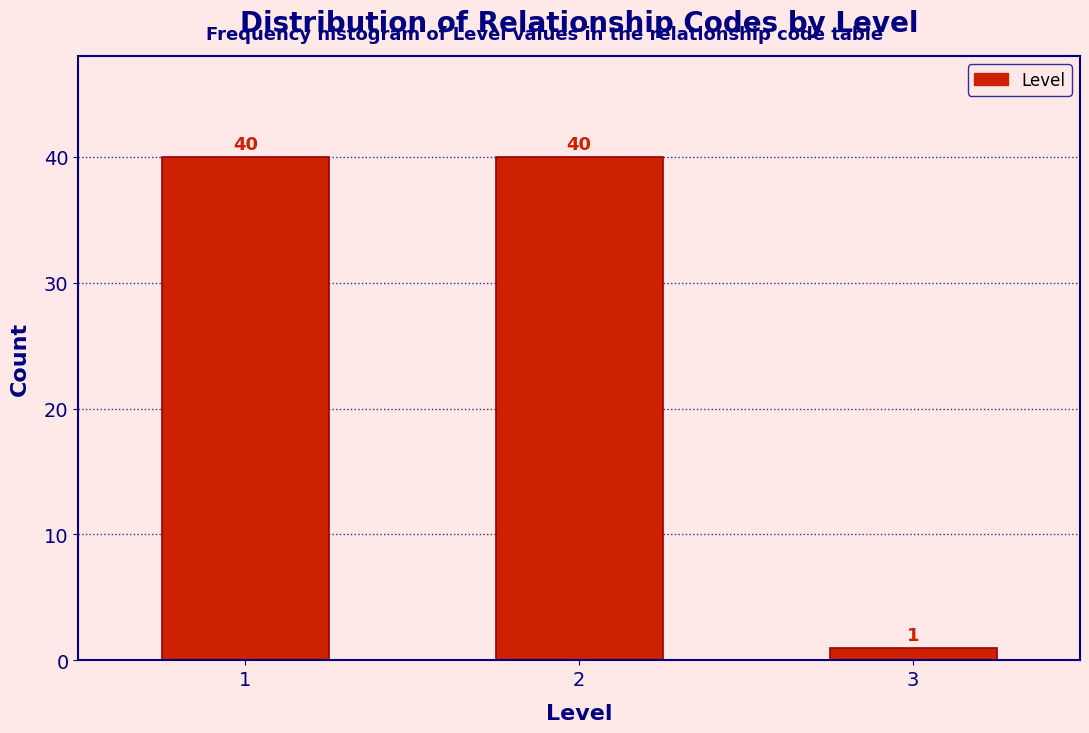

Reading left to right, extract all data points from this chart.

1=40	2=40	3=1